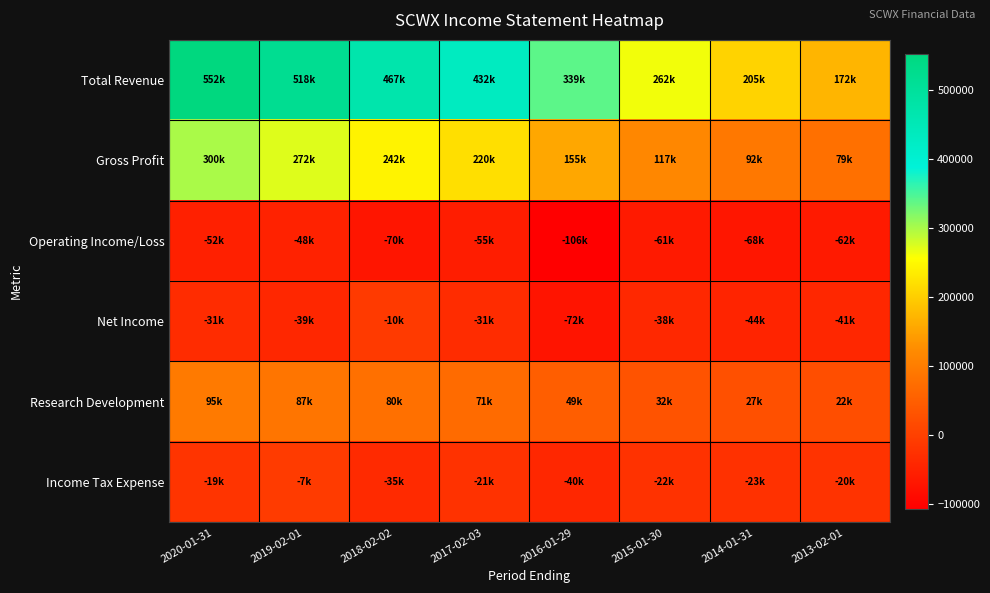

What is the minimum value shown in the chart?

-106000